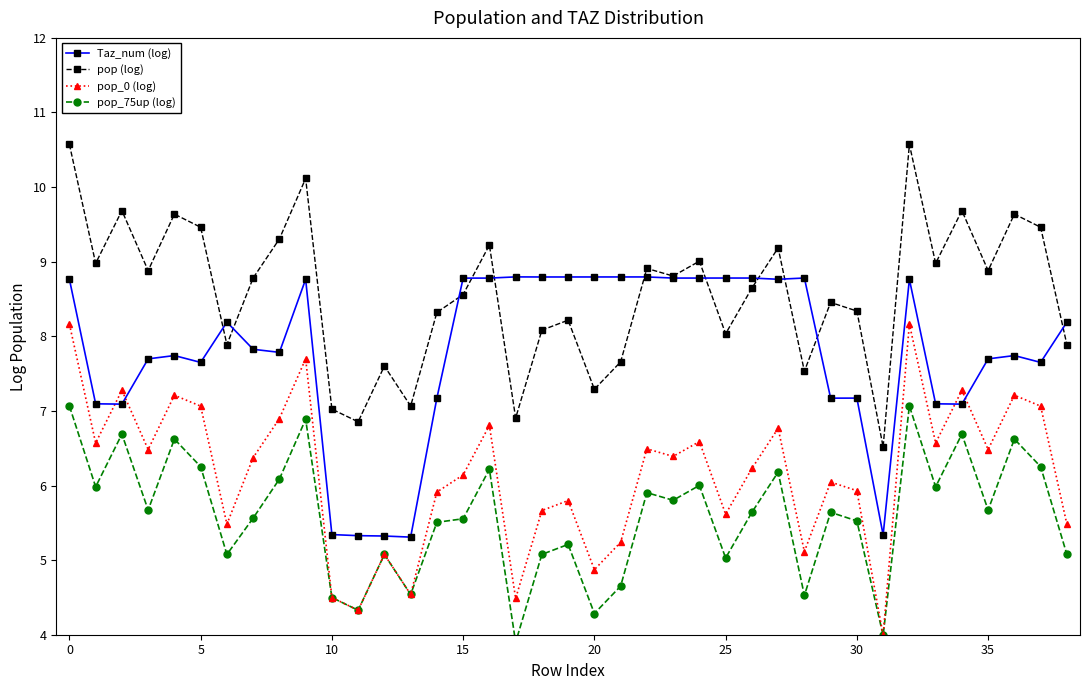

What is the minimum value for pop_0 (log)?

4.0